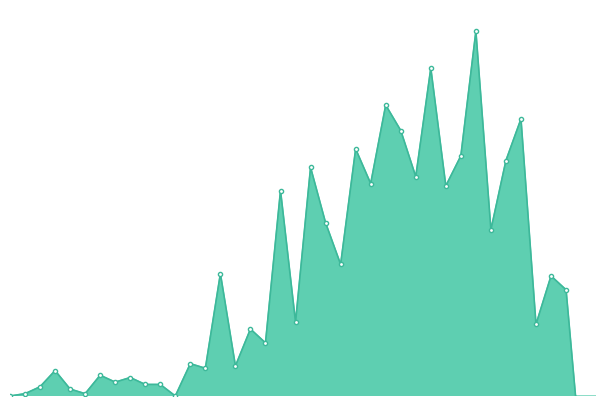

Count the number of data series in this chart.

1